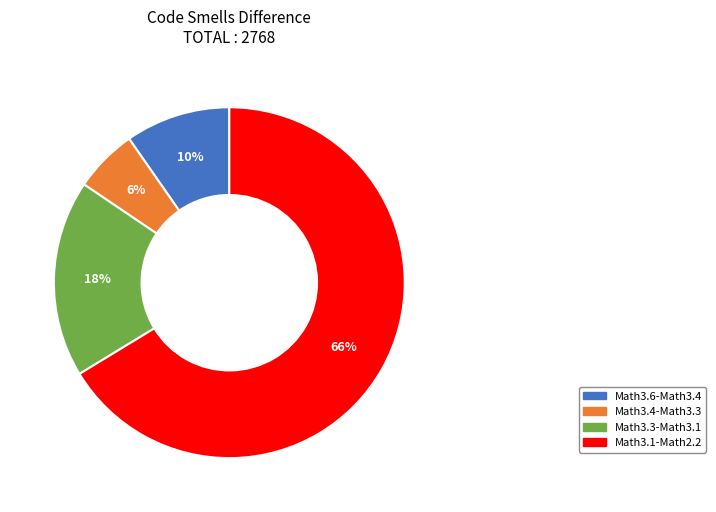

Combined, do Math3.1-Math2.2 and Math3.6-Math3.4 account for over 50%?

Yes